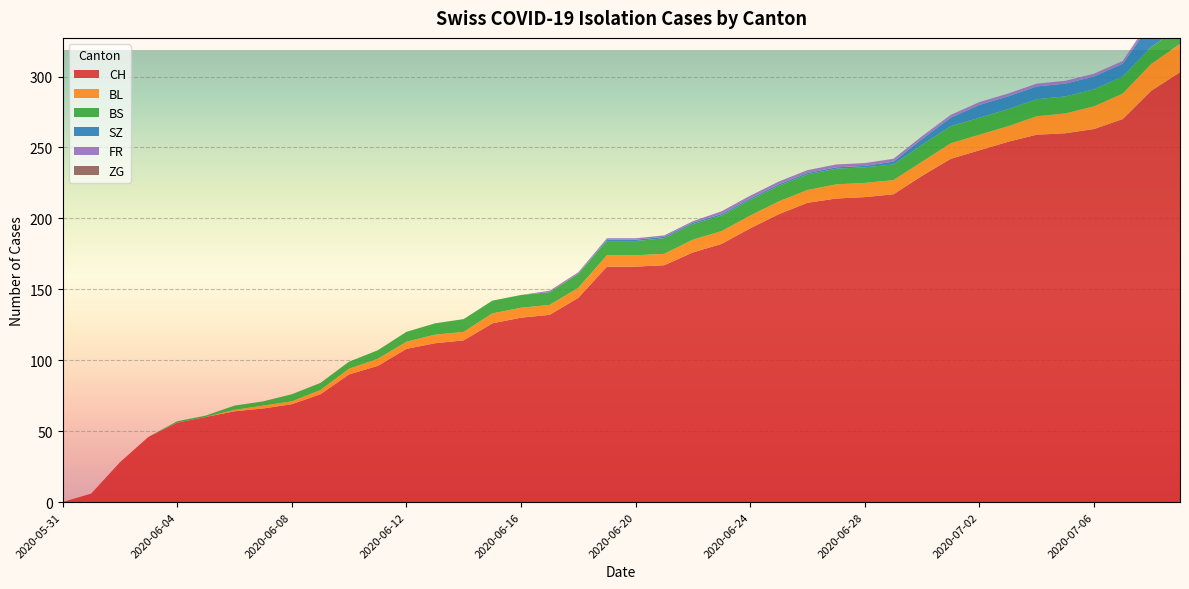

Reading left to right, list all the values displayed in this chart.

CH: 2020-05-31=0	2020-06-01=6	2020-06-02=28	2020-06-03=46	2020-06-04=56	2020-06-05=60	2020-06-06=64	2020-06-07=66	2020-06-08=69	2020-06-09=76	2020-06-10=90	2020-06-11=96	2020-06-12=108	2020-06-13=112	2020-06-14=114	2020-06-15=126	2020-06-16=130	2020-06-17=132	2020-06-18=144	2020-06-19=166	2020-06-20=166	2020-06-21=167	2020-06-22=176	2020-06-23=182	2020-06-24=193	2020-06-25=203	2020-06-26=211	2020-06-27=214	2020-06-28=215	2020-06-29=217	2020-06-30=230	2020-07-01=242	2020-07-02=248	2020-07-03=254	2020-07-04=259	2020-07-05=260	2020-07-06=263	2020-07-07=270	2020-07-08=290	2020-07-09=303
BL: 2020-05-31=0	2020-06-01=0	2020-06-02=0	2020-06-03=0	2020-06-04=0	2020-06-05=0	2020-06-06=1	2020-06-07=2	2020-06-08=2	2020-06-09=3	2020-06-10=4	2020-06-11=5	2020-06-12=5	2020-06-13=6	2020-06-14=6	2020-06-15=7	2020-06-16=7	2020-06-17=7	2020-06-18=7	2020-06-19=8	2020-06-20=8	2020-06-21=8	2020-06-22=9	2020-06-23=9	2020-06-24=9	2020-06-25=9	2020-06-26=9	2020-06-27=10	2020-06-28=10	2020-06-29=10	2020-06-30=10	2020-07-01=11	2020-07-02=11	2020-07-03=11	2020-07-04=13	2020-07-05=14	2020-07-06=16	2020-07-07=18	2020-07-08=19	2020-07-09=20
BS: 2020-05-31=0	2020-06-01=0	2020-06-02=0	2020-06-03=0	2020-06-04=1	2020-06-05=1	2020-06-06=3	2020-06-07=3	2020-06-08=5	2020-06-09=5	2020-06-10=5	2020-06-11=6	2020-06-12=7	2020-06-13=8	2020-06-14=9	2020-06-15=9	2020-06-16=9	2020-06-17=9	2020-06-18=10	2020-06-19=10	2020-06-20=10	2020-06-21=11	2020-06-22=11	2020-06-23=11	2020-06-24=11	2020-06-25=11	2020-06-26=11	2020-06-27=11	2020-06-28=11	2020-06-29=11	2020-06-30=12	2020-07-01=12	2020-07-02=12	2020-07-03=12	2020-07-04=12	2020-07-05=12	2020-07-06=12	2020-07-07=12	2020-07-08=12	2020-07-09=12
SZ: 2020-05-31=0	2020-06-01=0	2020-06-02=0	2020-06-03=0	2020-06-04=0	2020-06-05=0	2020-06-06=0	2020-06-07=0	2020-06-08=0	2020-06-09=0	2020-06-10=0	2020-06-11=0	2020-06-12=0	2020-06-13=0	2020-06-14=0	2020-06-15=0	2020-06-16=0	2020-06-17=0	2020-06-18=0	2020-06-19=1	2020-06-20=1	2020-06-21=1	2020-06-22=1	2020-06-23=1	2020-06-24=1	2020-06-25=1	2020-06-26=1	2020-06-27=1	2020-06-28=1	2020-06-29=2	2020-06-30=4	2020-07-01=6	2020-07-02=9	2020-07-03=9	2020-07-04=9	2020-07-05=9	2020-07-06=9	2020-07-07=9	2020-07-08=17	2020-07-09=17
FR: 2020-05-31=0	2020-06-01=0	2020-06-02=0	2020-06-03=0	2020-06-04=0	2020-06-05=0	2020-06-06=0	2020-06-07=0	2020-06-08=0	2020-06-09=0	2020-06-10=0	2020-06-11=0	2020-06-12=0	2020-06-13=0	2020-06-14=0	2020-06-15=0	2020-06-16=0	2020-06-17=1	2020-06-18=1	2020-06-19=1	2020-06-20=1	2020-06-21=1	2020-06-22=1	2020-06-23=2	2020-06-24=2	2020-06-25=2	2020-06-26=2	2020-06-27=2	2020-06-28=2	2020-06-29=2	2020-06-30=2	2020-07-01=2	2020-07-02=2	2020-07-03=2	2020-07-04=2	2020-07-05=2	2020-07-06=2	2020-07-07=2	2020-07-08=2	2020-07-09=2
ZG: 2020-05-31=0	2020-06-01=0	2020-06-02=0	2020-06-03=0	2020-06-04=0	2020-06-05=0	2020-06-06=0	2020-06-07=0	2020-06-08=0	2020-06-09=0	2020-06-10=0	2020-06-11=0	2020-06-12=0	2020-06-13=0	2020-06-14=0	2020-06-15=0	2020-06-16=0	2020-06-17=0	2020-06-18=0	2020-06-19=0	2020-06-20=0	2020-06-21=0	2020-06-22=0	2020-06-23=0	2020-06-24=0	2020-06-25=0	2020-06-26=0	2020-06-27=0	2020-06-28=0	2020-06-29=0	2020-06-30=0	2020-07-01=0	2020-07-02=0	2020-07-03=0	2020-07-04=0	2020-07-05=0	2020-07-06=0	2020-07-07=0	2020-07-08=1	2020-07-09=1